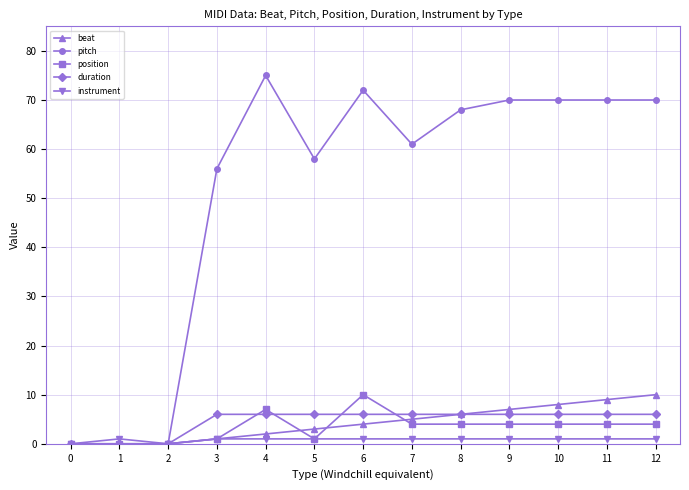

Reading left to right, extract all data points from this chart.

beat: 0	0	0	1	2	3	4	5	6	7	8	9	10
pitch: 0	0	0	56	75	58	72	61	68	70	70	70	70
position: 0	0	0	1	7	1	10	4	4	4	4	4	4
duration: 0	0	0	6	6	6	6	6	6	6	6	6	6
instrument: 0	1	0	1	1	1	1	1	1	1	1	1	1